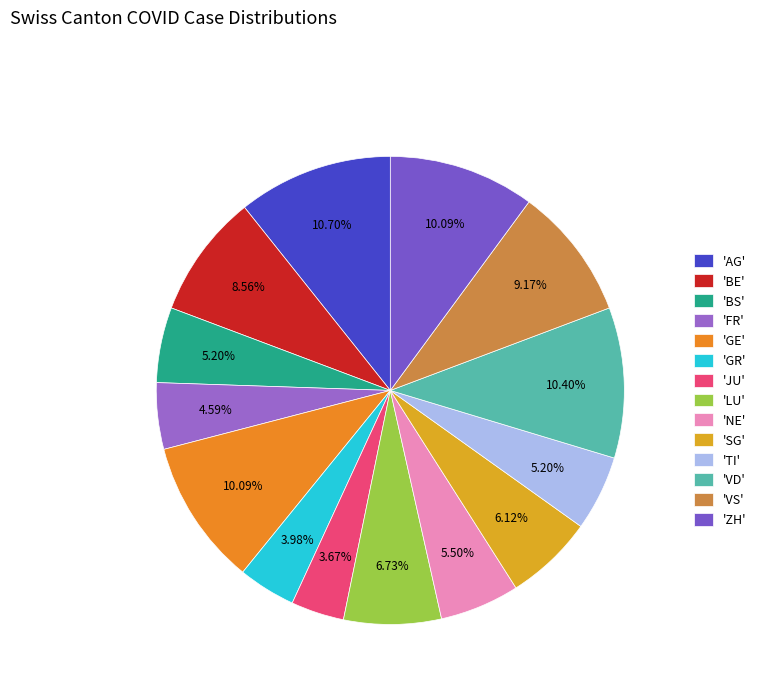

Which slice is the smallest?

JU